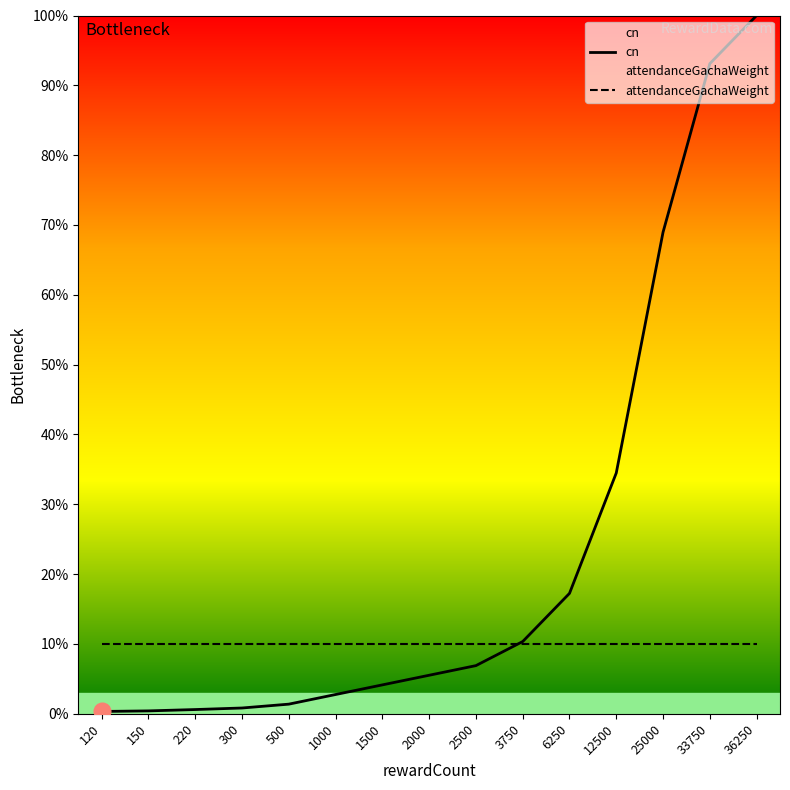

What are all the series names shown in the legend?

cn, attendanceGachaWeight